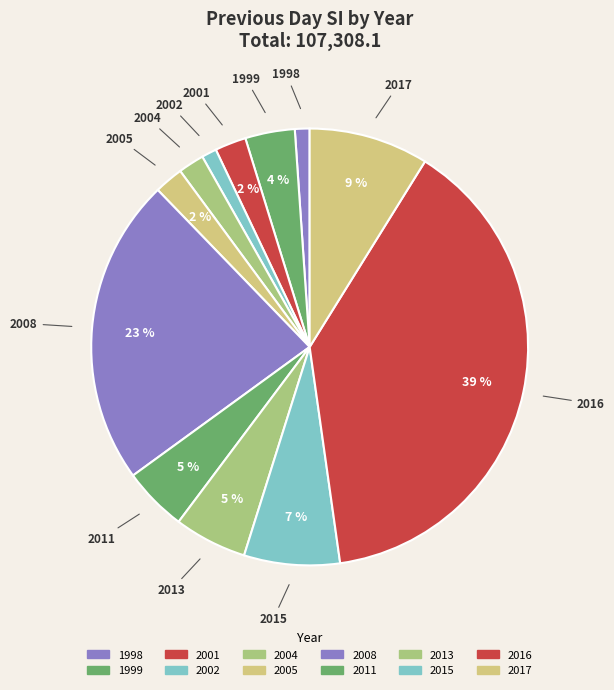

To the nearest percent, what is the difference between the 1999 and 2017 slice percentages?

5%